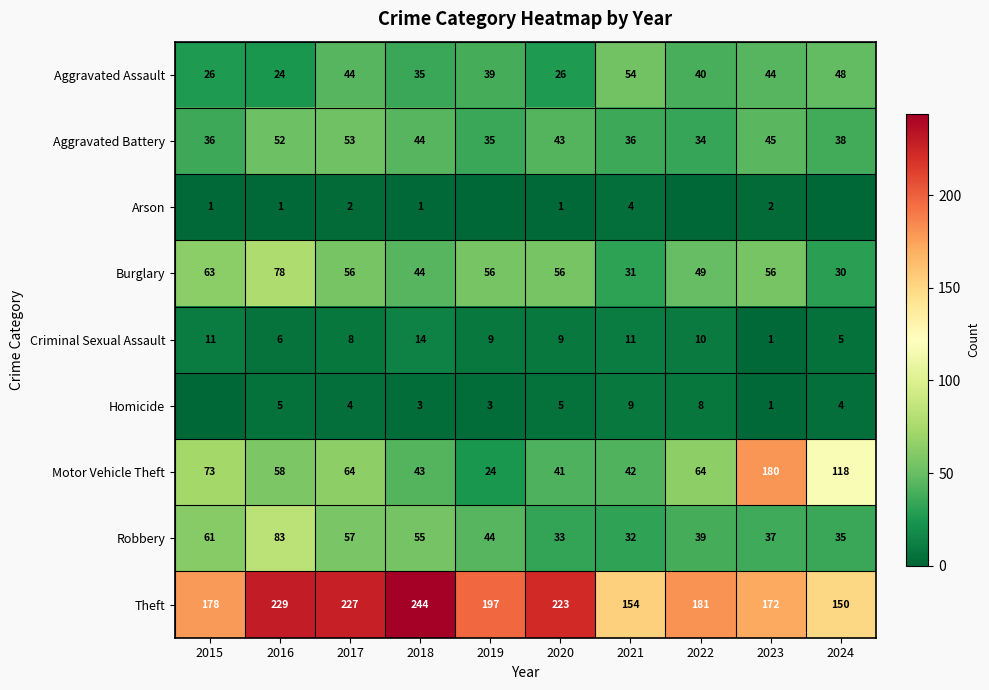

At which label does Theft reach its peak?

2018